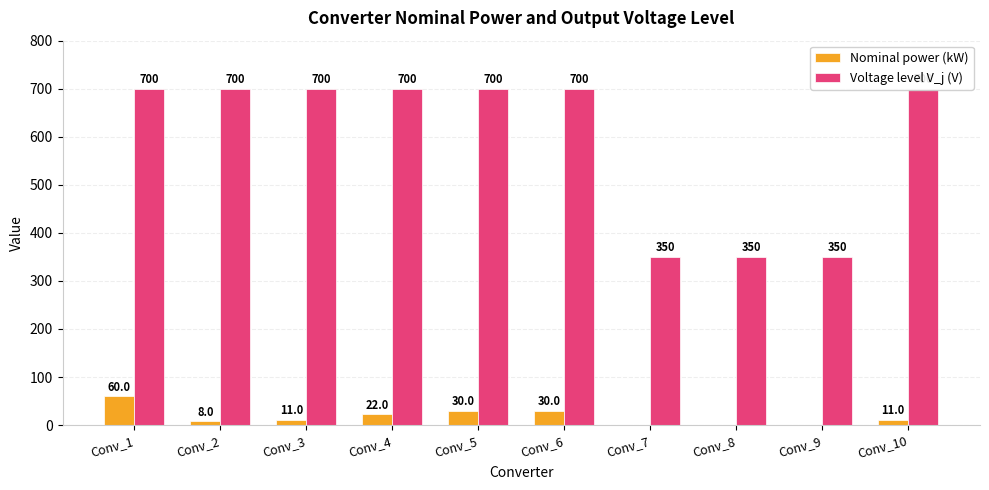

What is the difference between the Nominal power (kW) values at Conv_10 and Conv_2?

3.0